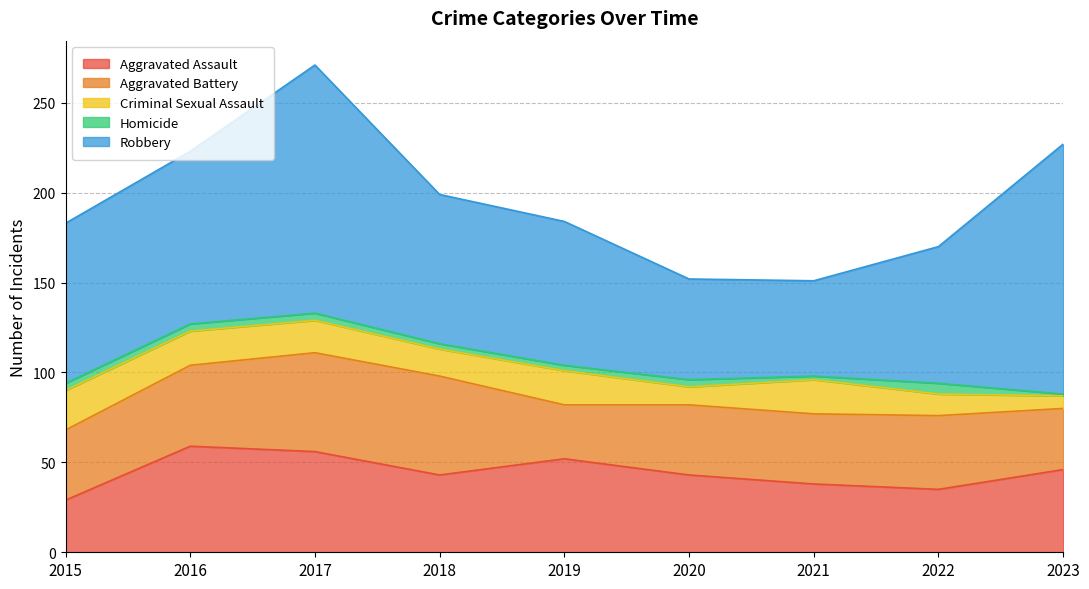

True or false: Criminal Sexual Assault and Homicide intersect in this chart.

False